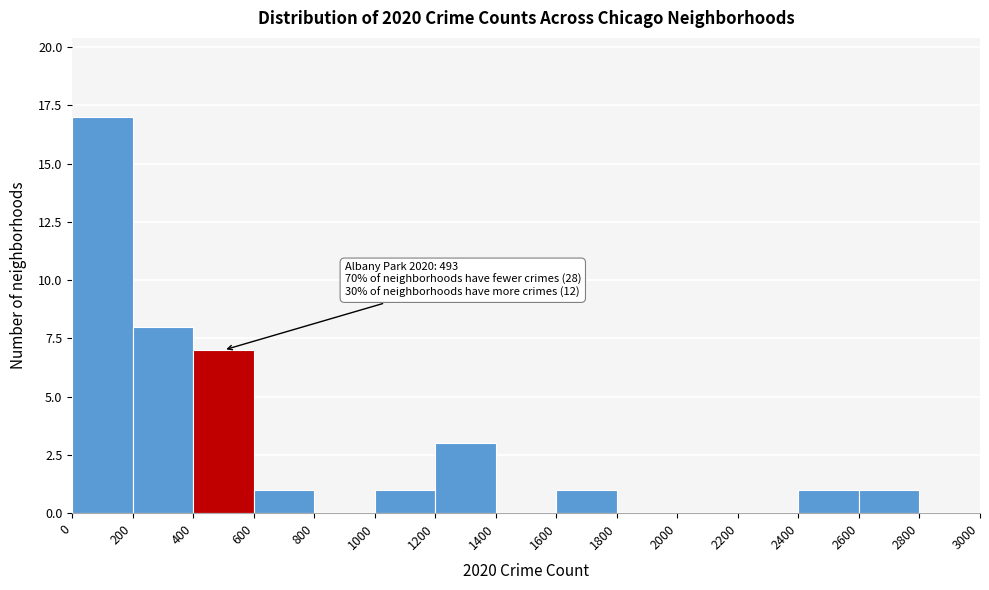

Over which range of the x-axis is the bar tallest?

0 to 200